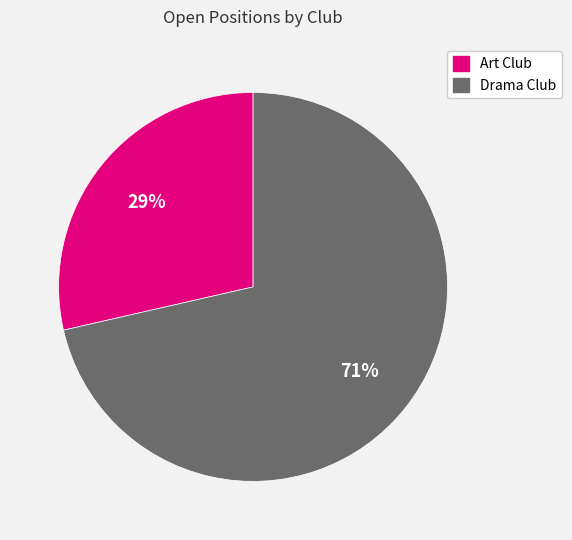

Rank the categories by value from lowest to highest.

Art Club, Drama Club